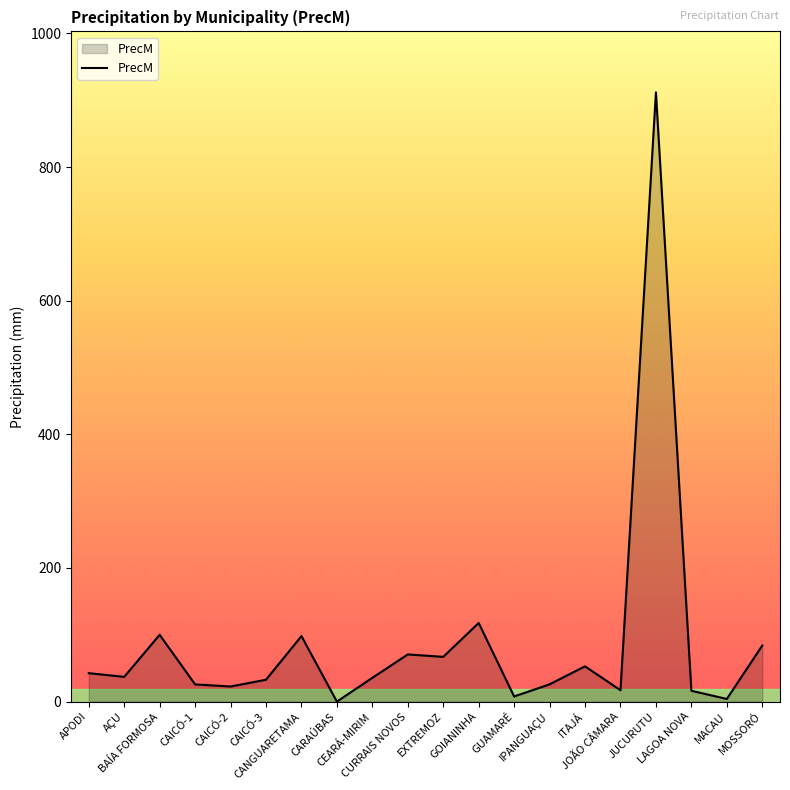

Does the chart display data point markers on the line(s)?

No